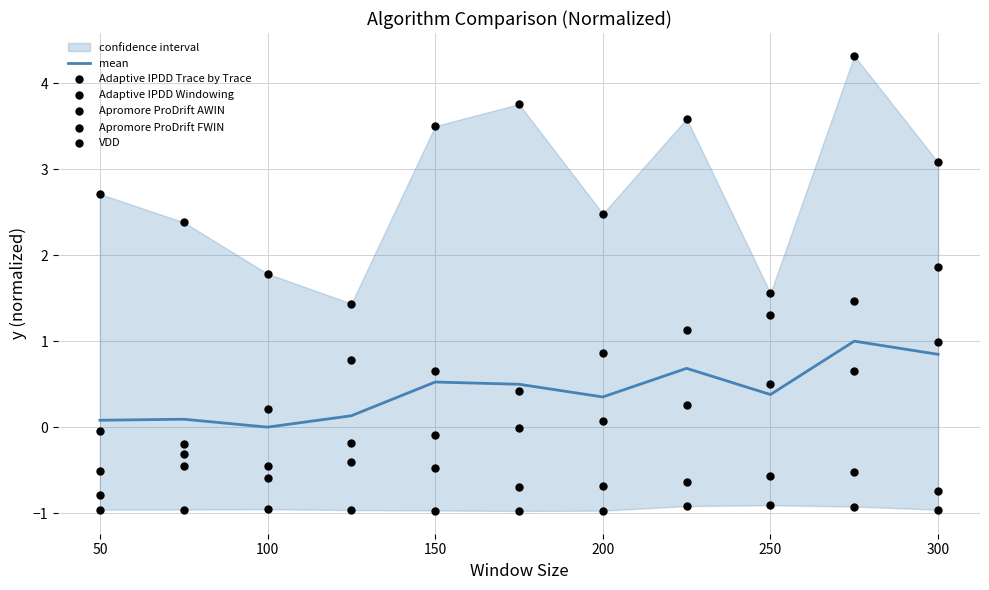

The mean series shows 0.5 at 100. True or false?

False